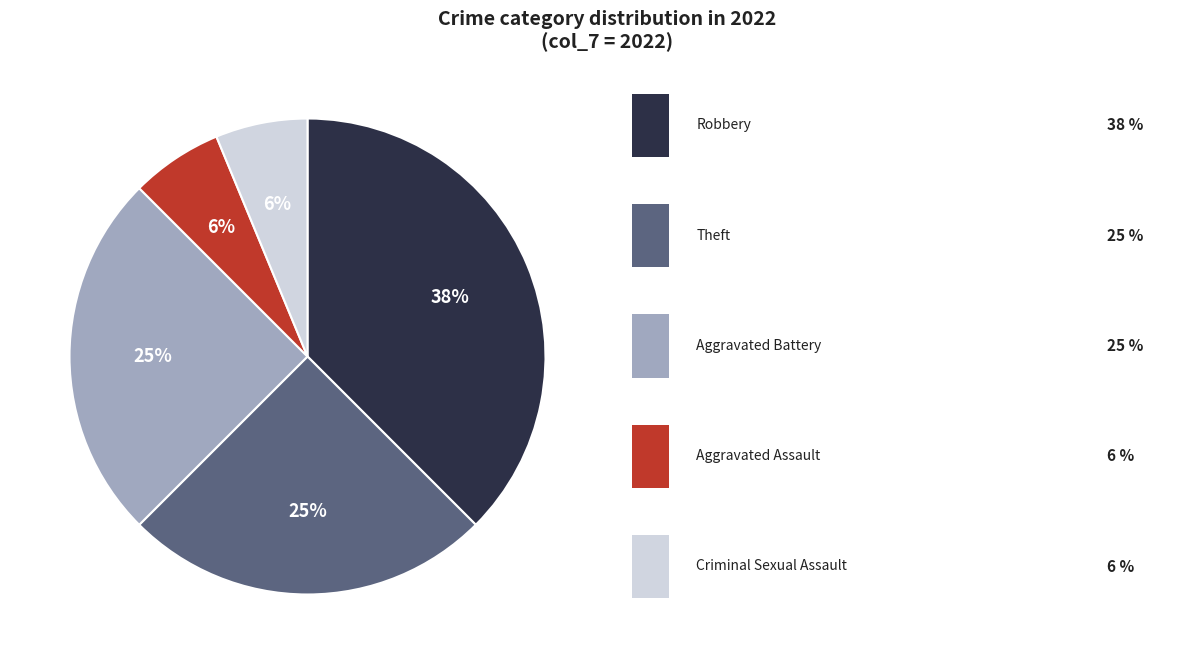

Is there a majority slice in this chart?

No